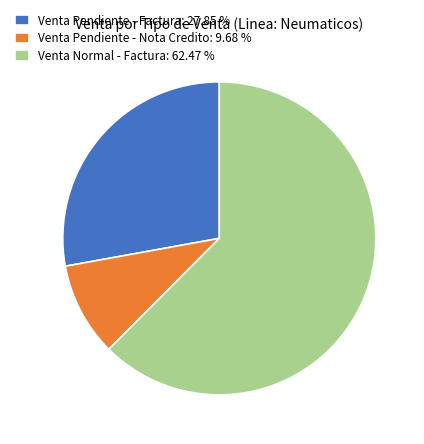

Which has a higher value, Venta Pendiente - Nota Credito: 9.68 % or Venta Pendiente - Factura: 27.85 %?

Venta Pendiente - Factura: 27.85 %